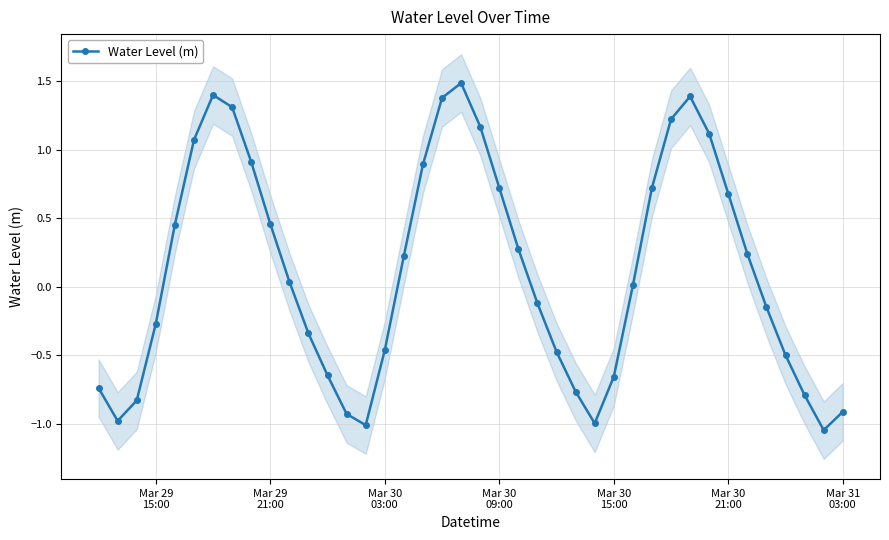

In Water Level (m), how many points are lower than both neighbors (excluding endpoints)?

4